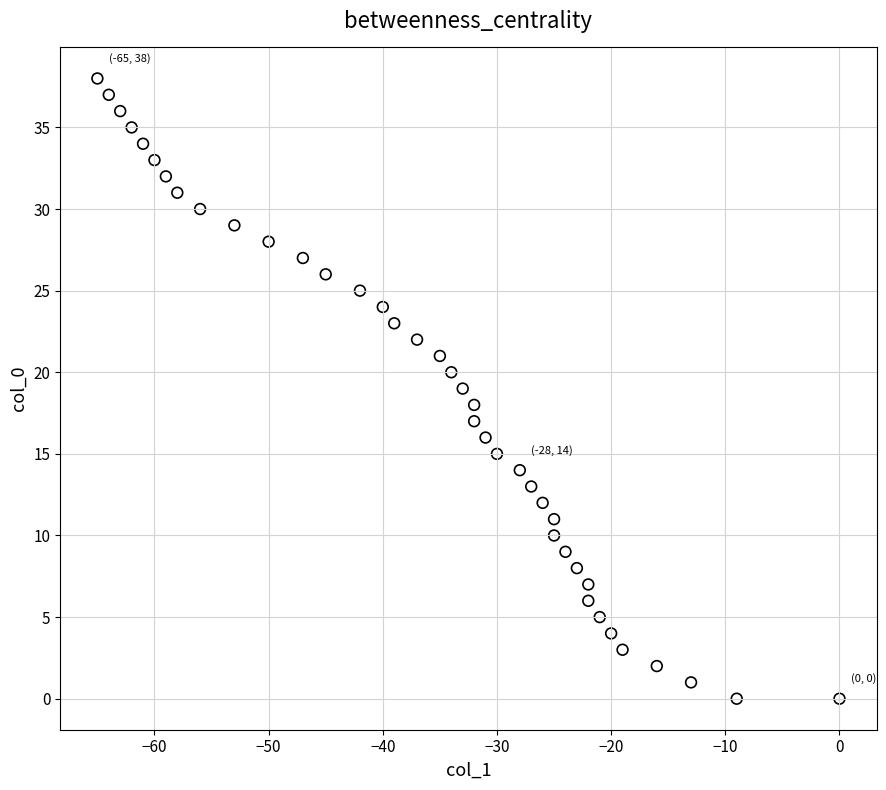

What is the range of Y values (max minus min)?

38